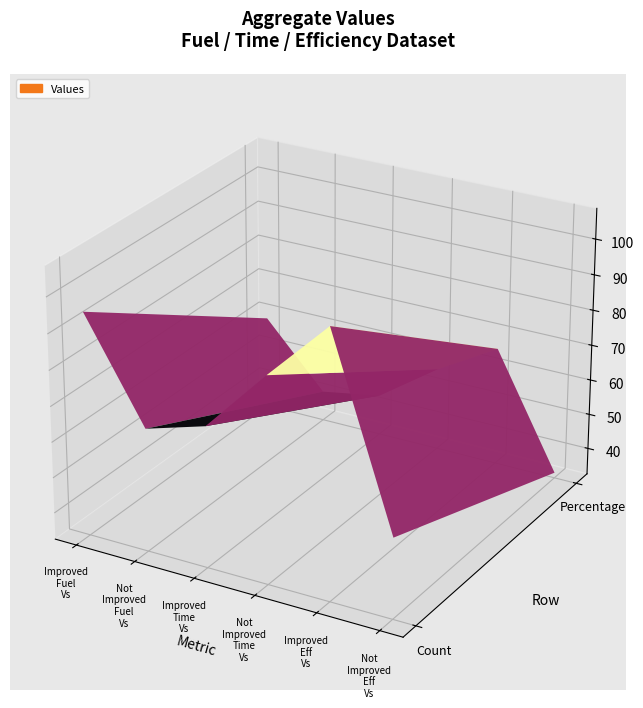

Which series has the largest range (max minus min)?

Improved_Eff_Vs